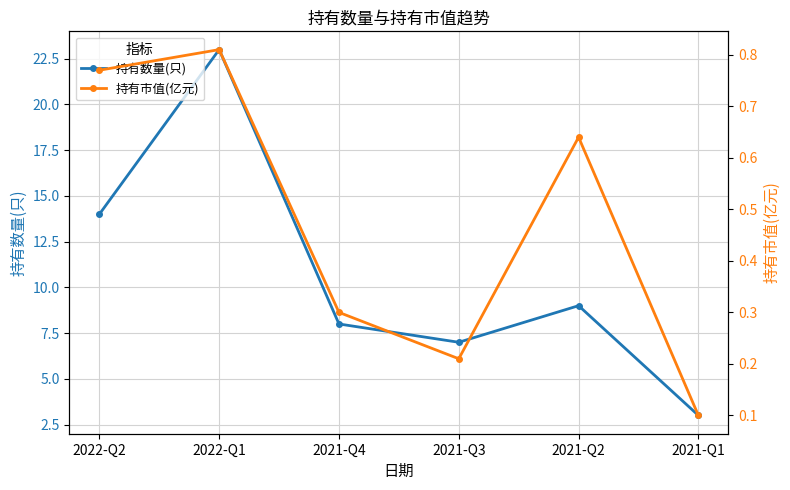

What is the label of the 5th point from the right?

2022-Q1